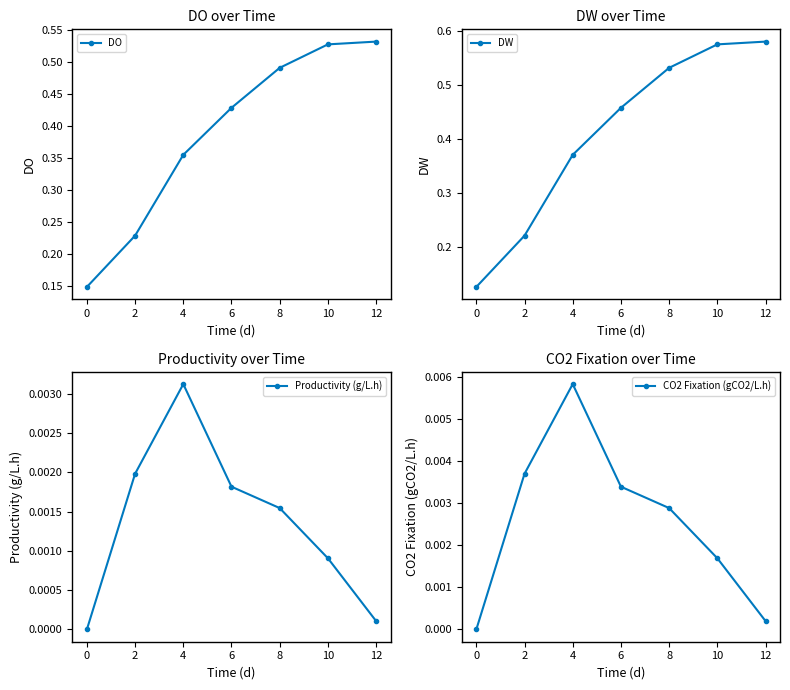

The DO series shows 0.6 at 4. True or false?

False